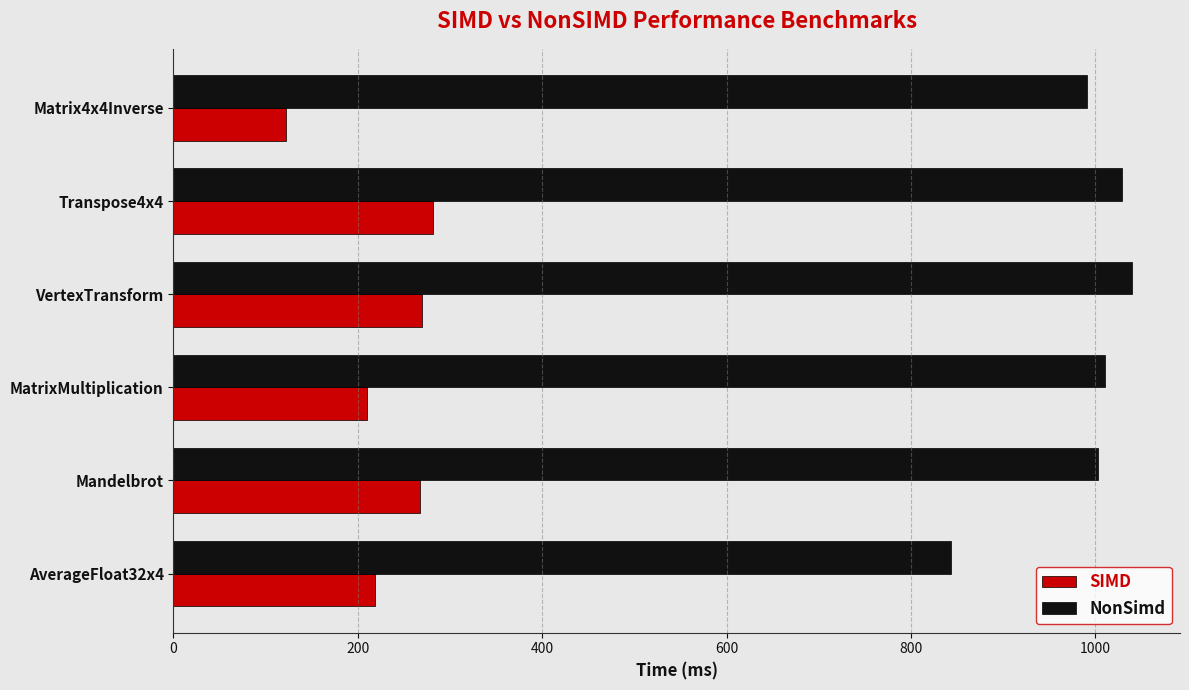

Read the SIMD value at MatrixMultiplication, to the nearest 50.

200